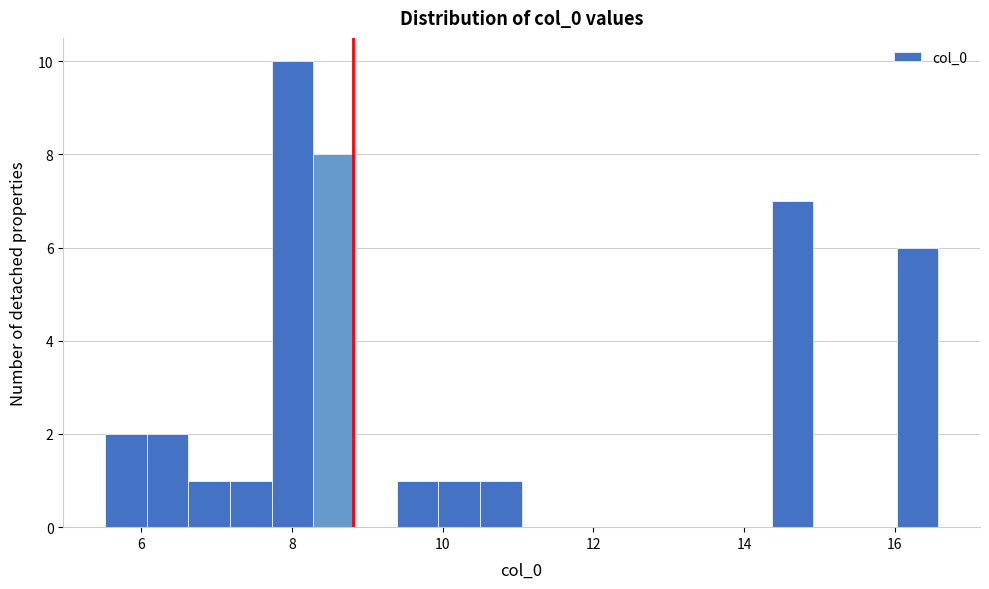

Around what value on the x-axis is the tallest bar? Give the approximate position of its centre, as read against the axis.

8.0